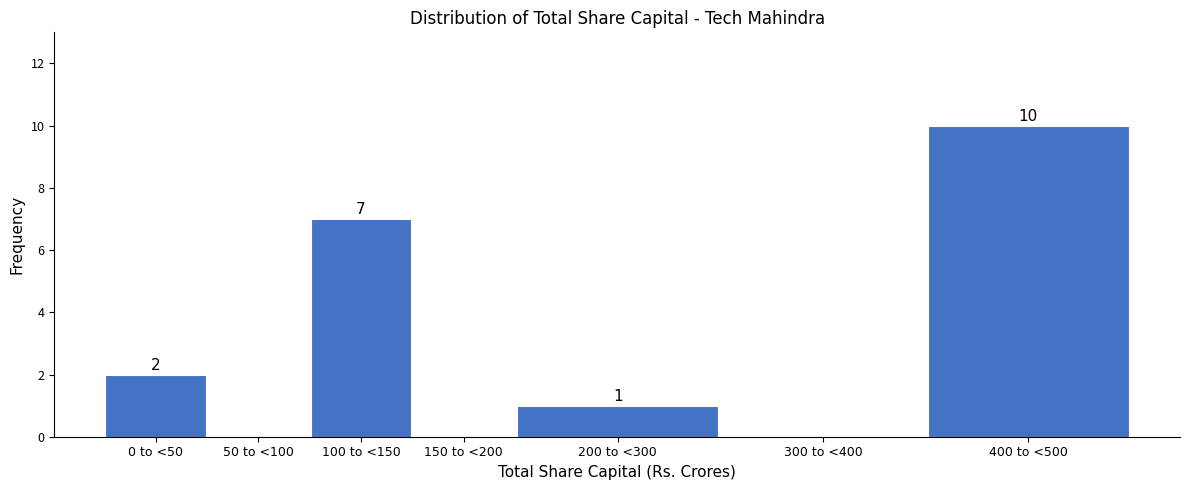

Reading left to right, extract all data points from this chart.

0 to <50=2	50 to <100=0	100 to <150=7	150 to <200=0	200 to <300=1	300 to <400=0	400 to <500=10